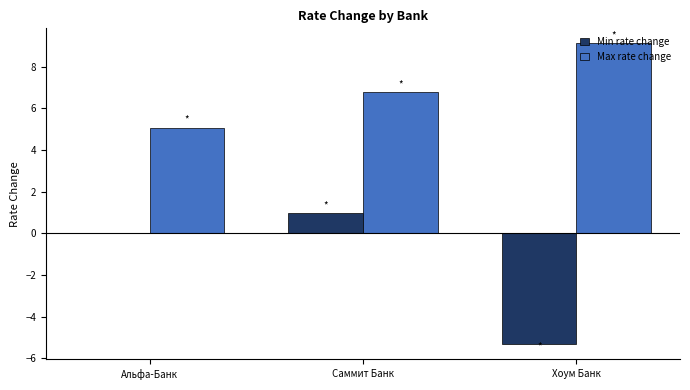

At which category does the chart reach its peak across all series?

Хоум Банк